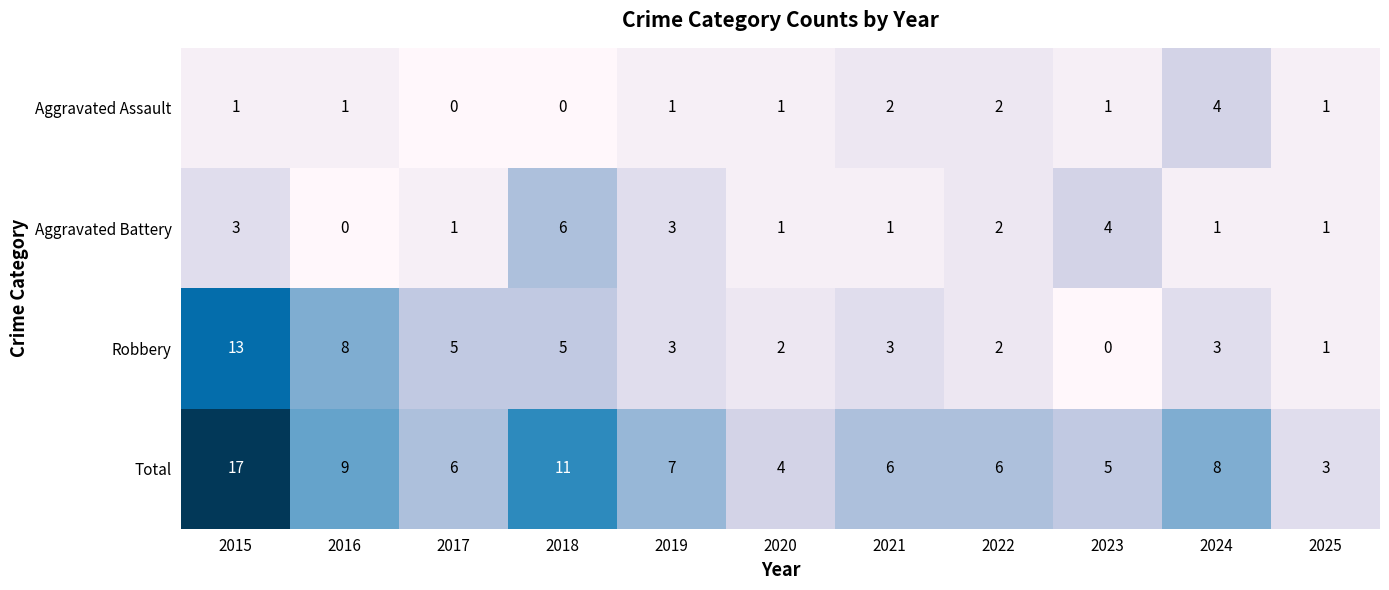

Rank the series at 2015 from lowest to highest value.

Aggravated Assault, Aggravated Battery, Robbery, Total